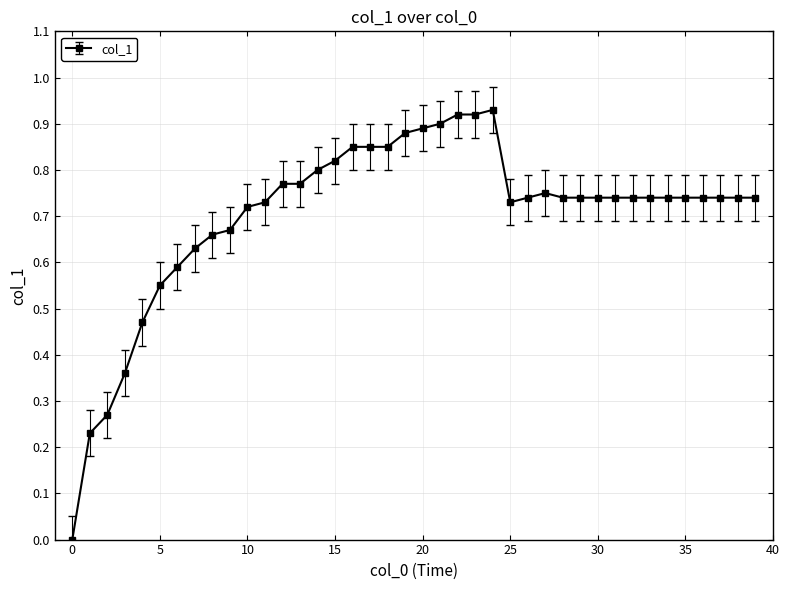

What is the sum of all values?

28.1